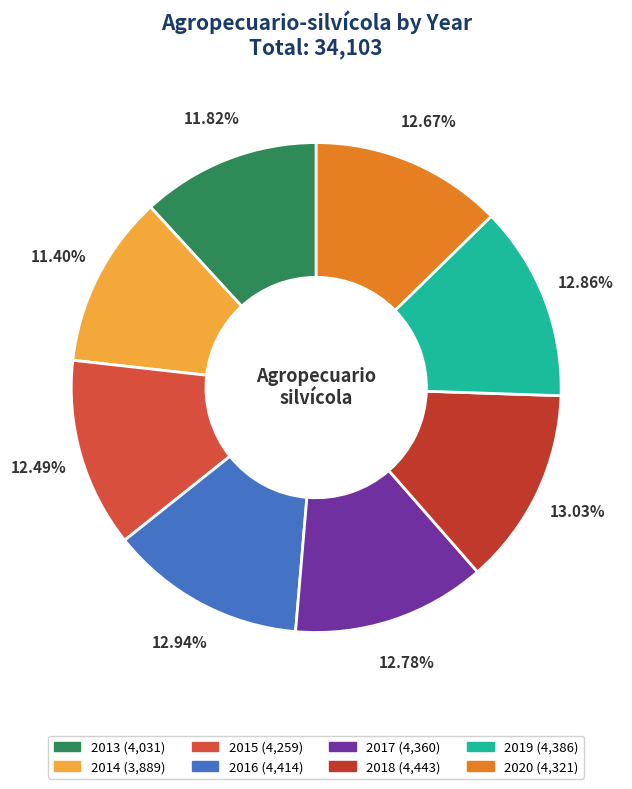

What is the change in value from 2015 to 2018?

+184